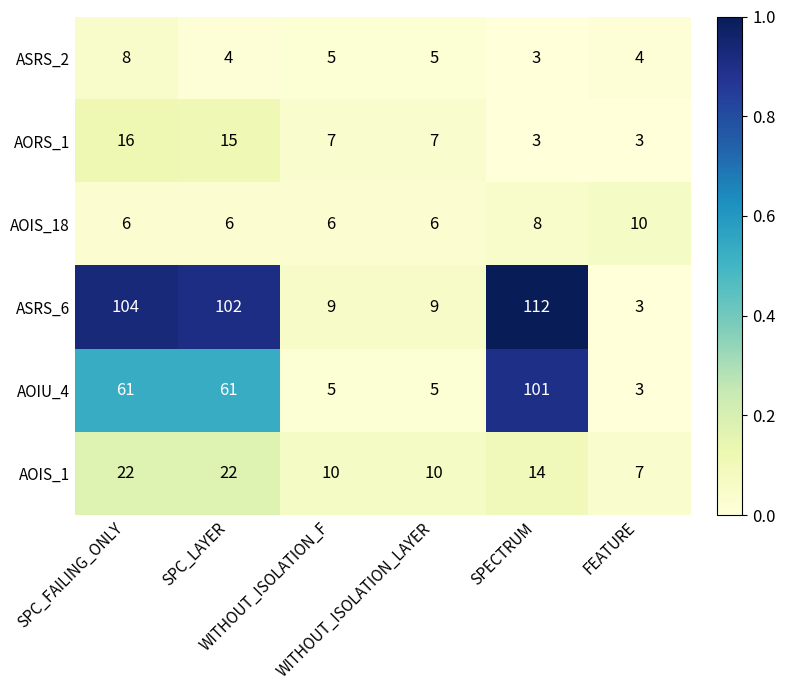

At how many categories does at least one series exceed 56?

3